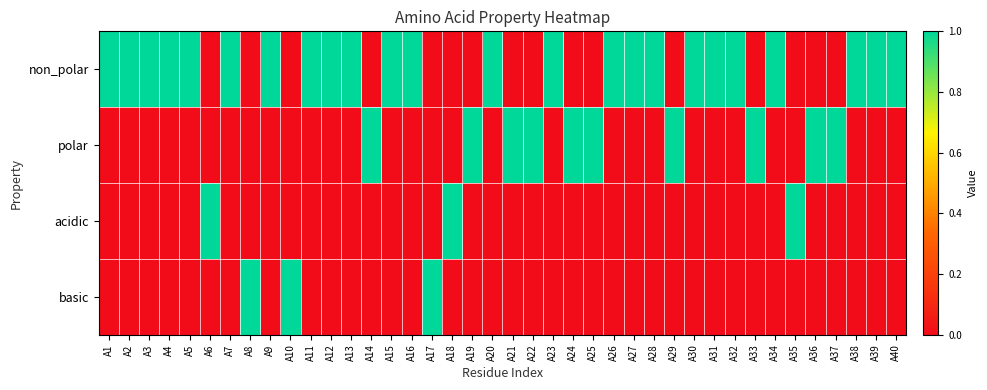

Which has a higher value, A20 or A33?

A20